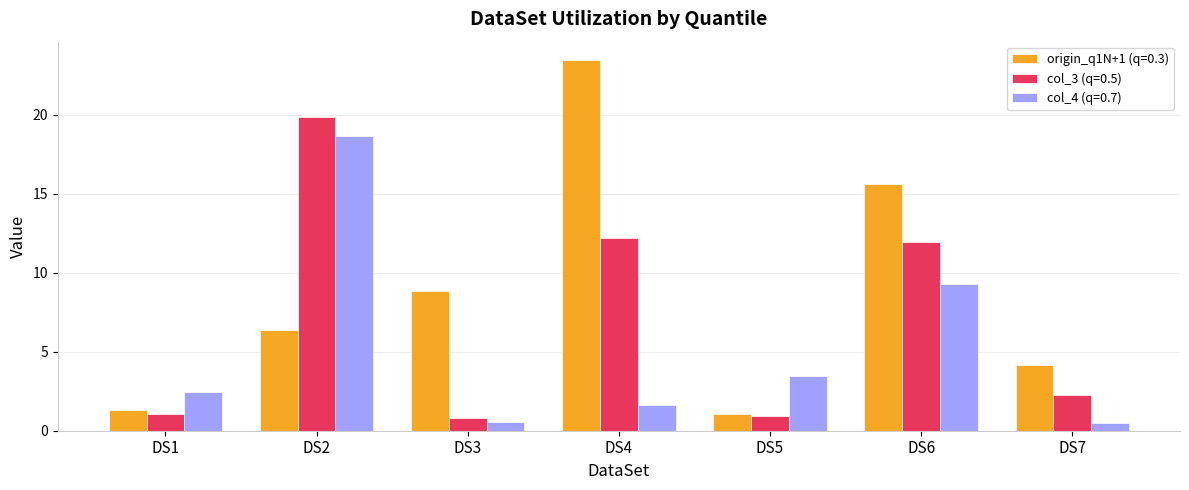

What is the spread (max minus min) of values at DS3?

8.3